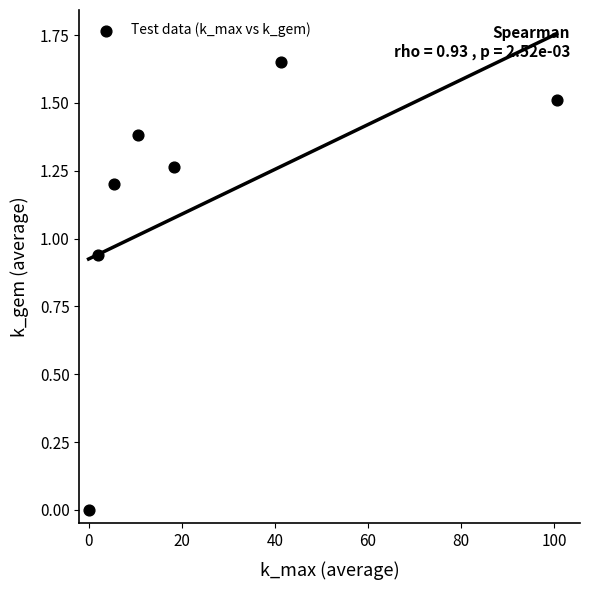

What is the range of X values (max minus min)?

100.5